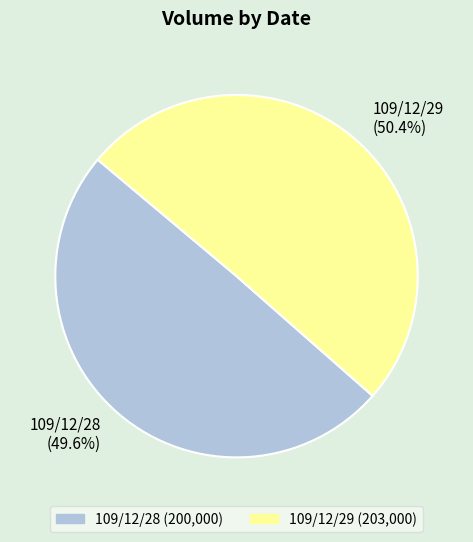

Is it true that 109/12/29 is 60% of the pie?

False